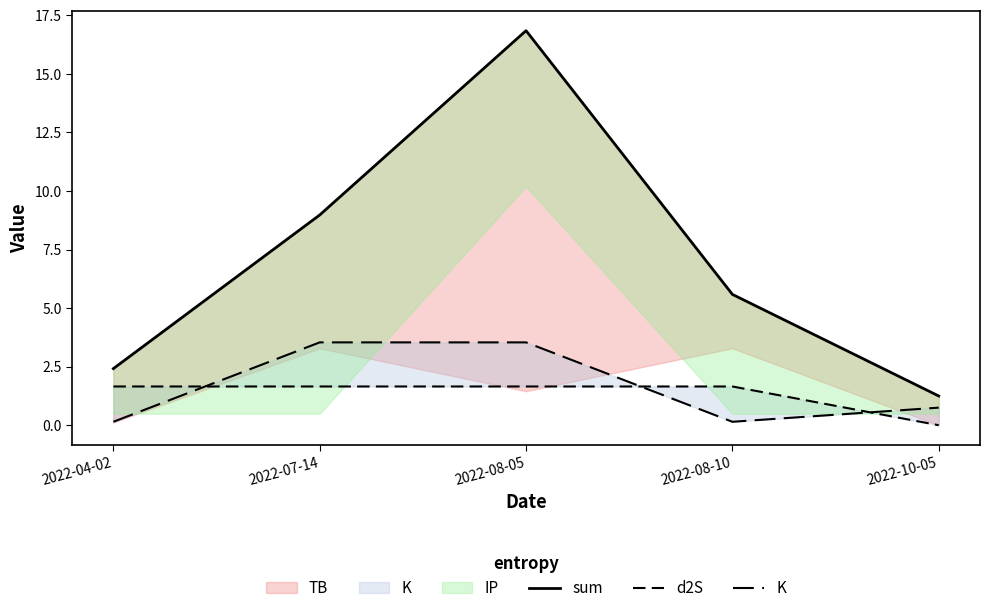

What position from the right is 2022-10-05?

1